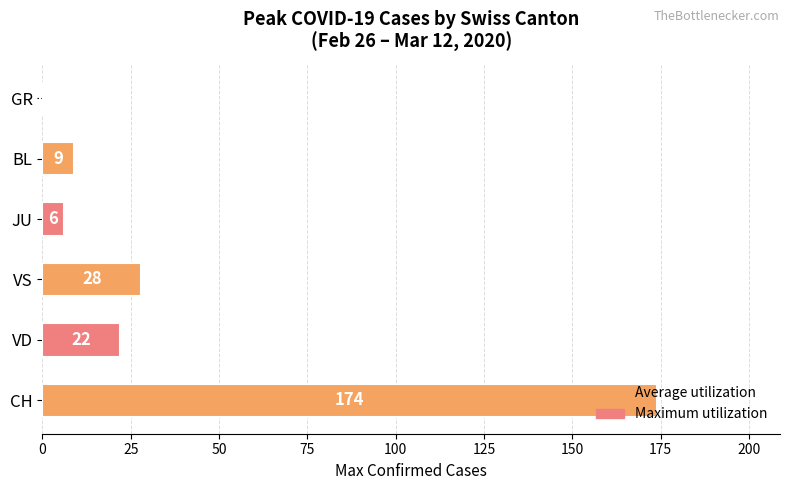

Which category has the highest value across all series?

CH